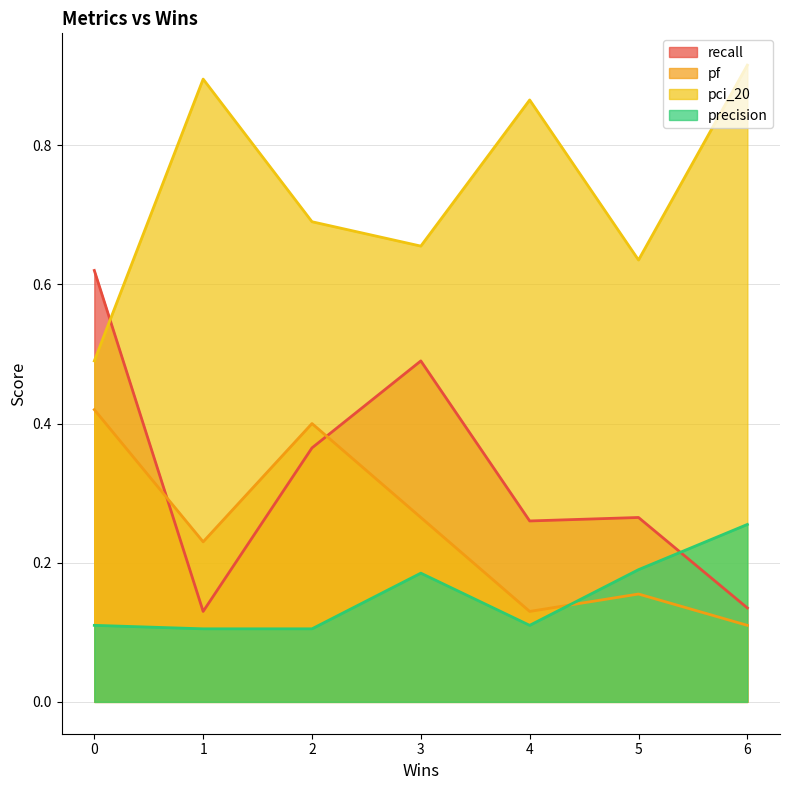

What is the average value of the pci_20 series?

0.7